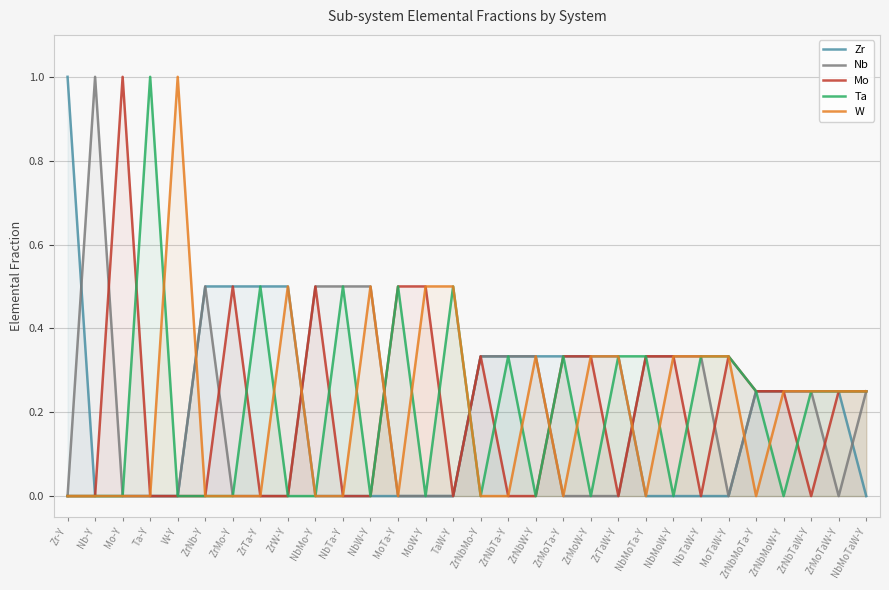

Reading left to right, list all the values displayed in this chart.

Zr: Zr-Y=1.0	Nb-Y=0.0	Mo-Y=0.0	Ta-Y=0.0	W-Y=0.0	ZrNb-Y=0.5	ZrMo-Y=0.5	ZrTa-Y=0.5	ZrW-Y=0.5	NbMo-Y=0.0	NbTa-Y=0.0	NbW-Y=0.0	MoTa-Y=0.0	MoW-Y=0.0	TaW-Y=0.0	ZrNbMo-Y=0.3	ZrNbTa-Y=0.3	ZrNbW-Y=0.3	ZrMoTa-Y=0.3	ZrMoW-Y=0.3	ZrTaW-Y=0.3	NbMoTa-Y=0.0	NbMoW-Y=0.0	NbTaW-Y=0.0	MoTaW-Y=0.0	ZrNbMoTa-Y=0.2	ZrNbMoW-Y=0.2	ZrNbTaW-Y=0.2	ZrMoTaW-Y=0.2	NbMoTaW-Y=0.0
Nb: Zr-Y=0.0	Nb-Y=1.0	Mo-Y=0.0	Ta-Y=0.0	W-Y=0.0	ZrNb-Y=0.5	ZrMo-Y=0.0	ZrTa-Y=0.0	ZrW-Y=0.0	NbMo-Y=0.5	NbTa-Y=0.5	NbW-Y=0.5	MoTa-Y=0.0	MoW-Y=0.0	TaW-Y=0.0	ZrNbMo-Y=0.3	ZrNbTa-Y=0.3	ZrNbW-Y=0.3	ZrMoTa-Y=0.0	ZrMoW-Y=0.0	ZrTaW-Y=0.0	NbMoTa-Y=0.3	NbMoW-Y=0.3	NbTaW-Y=0.3	MoTaW-Y=0.0	ZrNbMoTa-Y=0.2	ZrNbMoW-Y=0.2	ZrNbTaW-Y=0.2	ZrMoTaW-Y=0.0	NbMoTaW-Y=0.2
Mo: Zr-Y=0.0	Nb-Y=0.0	Mo-Y=1.0	Ta-Y=0.0	W-Y=0.0	ZrNb-Y=0.0	ZrMo-Y=0.5	ZrTa-Y=0.0	ZrW-Y=0.0	NbMo-Y=0.5	NbTa-Y=0.0	NbW-Y=0.0	MoTa-Y=0.5	MoW-Y=0.5	TaW-Y=0.0	ZrNbMo-Y=0.3	ZrNbTa-Y=0.0	ZrNbW-Y=0.0	ZrMoTa-Y=0.3	ZrMoW-Y=0.3	ZrTaW-Y=0.0	NbMoTa-Y=0.3	NbMoW-Y=0.3	NbTaW-Y=0.0	MoTaW-Y=0.3	ZrNbMoTa-Y=0.2	ZrNbMoW-Y=0.2	ZrNbTaW-Y=0.0	ZrMoTaW-Y=0.2	NbMoTaW-Y=0.2
Ta: Zr-Y=0.0	Nb-Y=0.0	Mo-Y=0.0	Ta-Y=1.0	W-Y=0.0	ZrNb-Y=0.0	ZrMo-Y=0.0	ZrTa-Y=0.5	ZrW-Y=0.0	NbMo-Y=0.0	NbTa-Y=0.5	NbW-Y=0.0	MoTa-Y=0.5	MoW-Y=0.0	TaW-Y=0.5	ZrNbMo-Y=0.0	ZrNbTa-Y=0.3	ZrNbW-Y=0.0	ZrMoTa-Y=0.3	ZrMoW-Y=0.0	ZrTaW-Y=0.3	NbMoTa-Y=0.3	NbMoW-Y=0.0	NbTaW-Y=0.3	MoTaW-Y=0.3	ZrNbMoTa-Y=0.2	ZrNbMoW-Y=0.0	ZrNbTaW-Y=0.2	ZrMoTaW-Y=0.2	NbMoTaW-Y=0.2
W: Zr-Y=0.0	Nb-Y=0.0	Mo-Y=0.0	Ta-Y=0.0	W-Y=1.0	ZrNb-Y=0.0	ZrMo-Y=0.0	ZrTa-Y=0.0	ZrW-Y=0.5	NbMo-Y=0.0	NbTa-Y=0.0	NbW-Y=0.5	MoTa-Y=0.0	MoW-Y=0.5	TaW-Y=0.5	ZrNbMo-Y=0.0	ZrNbTa-Y=0.0	ZrNbW-Y=0.3	ZrMoTa-Y=0.0	ZrMoW-Y=0.3	ZrTaW-Y=0.3	NbMoTa-Y=0.0	NbMoW-Y=0.3	NbTaW-Y=0.3	MoTaW-Y=0.3	ZrNbMoTa-Y=0.0	ZrNbMoW-Y=0.2	ZrNbTaW-Y=0.2	ZrMoTaW-Y=0.2	NbMoTaW-Y=0.2